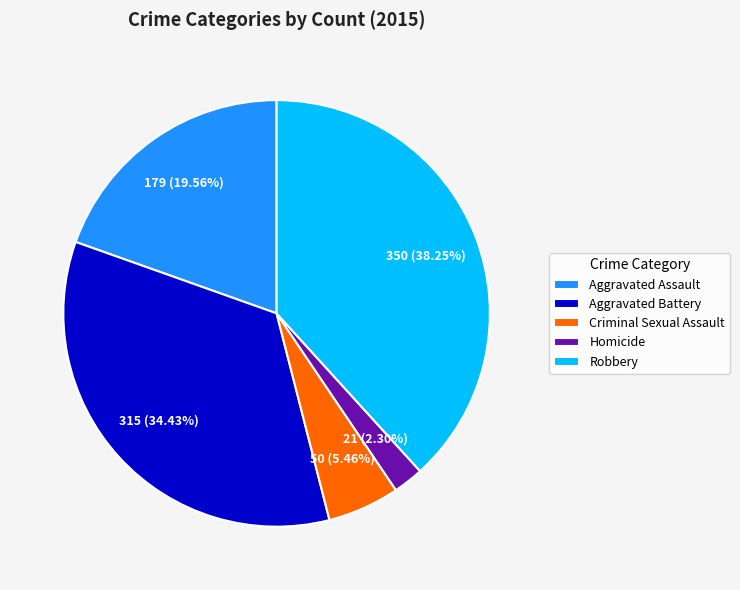

Between Homicide and Aggravated Battery, which is larger?

Aggravated Battery